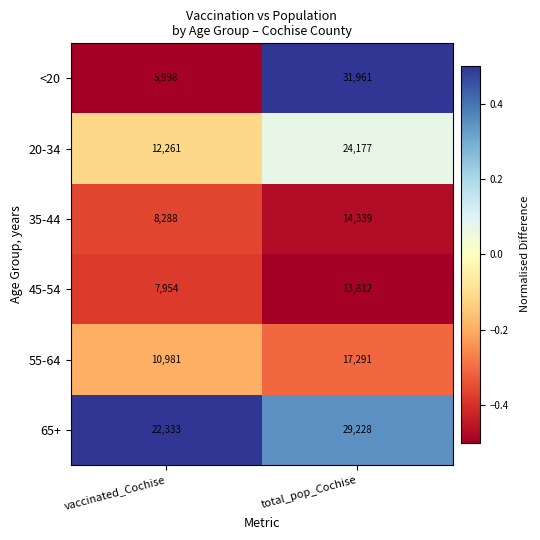

True or false: 65+ has a value of 39148 at vaccinated_Cochise.

False